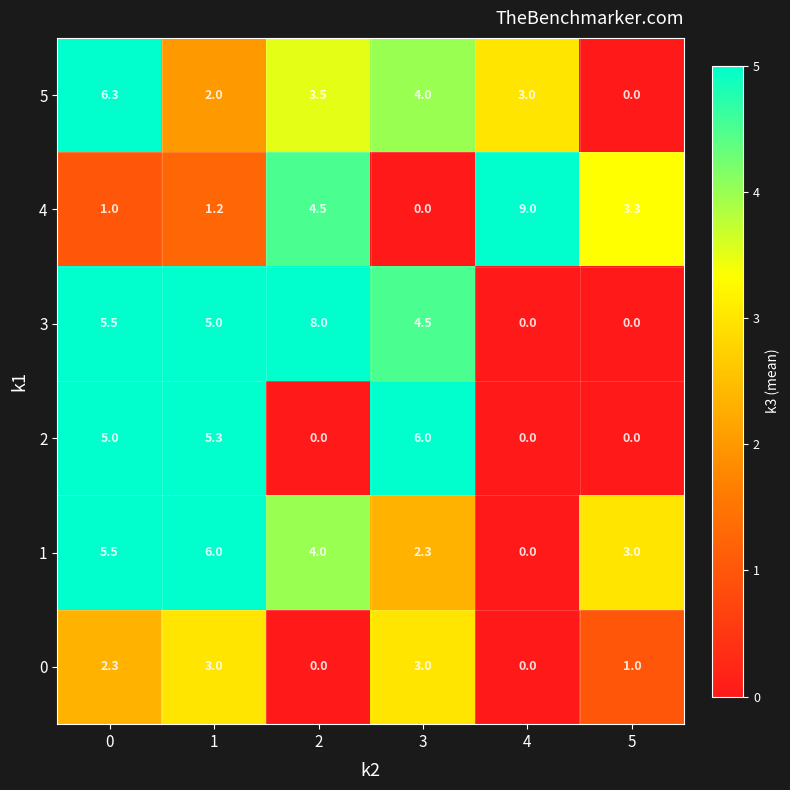

What is the approximate value of 4 at 1?

1.2